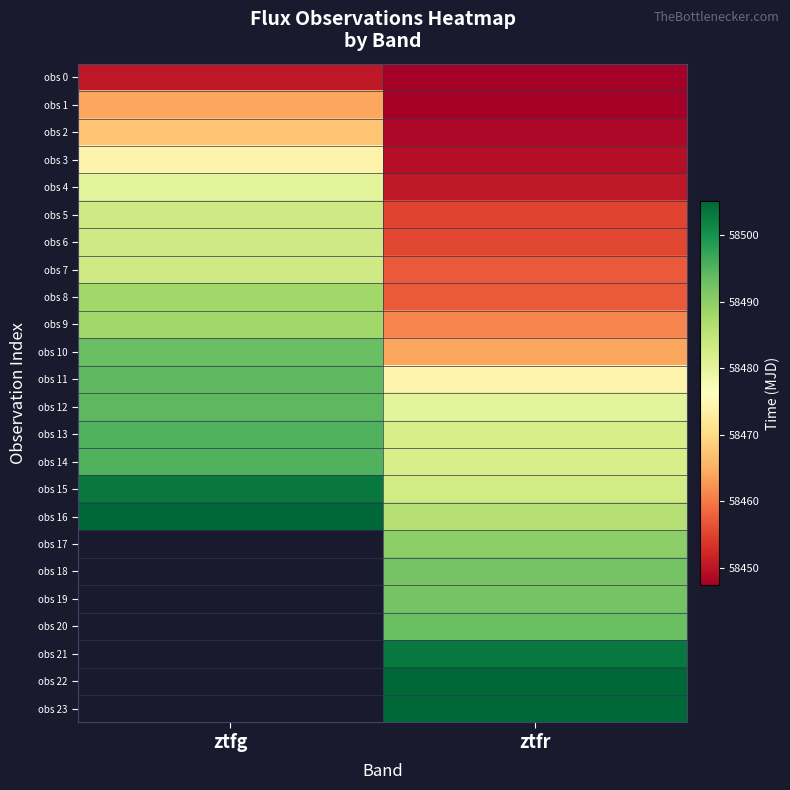

What is the spread (max minus min) of values at ztfr?

57.8